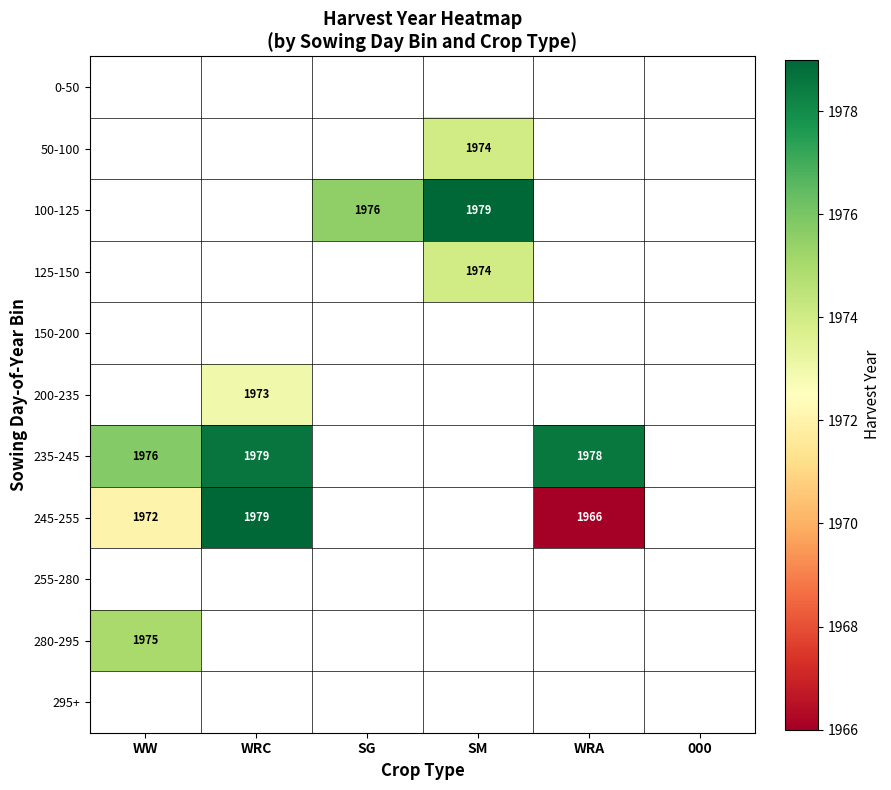

Is the value of 245-255 at WW greater than the value of 235-245 at WRA?

No